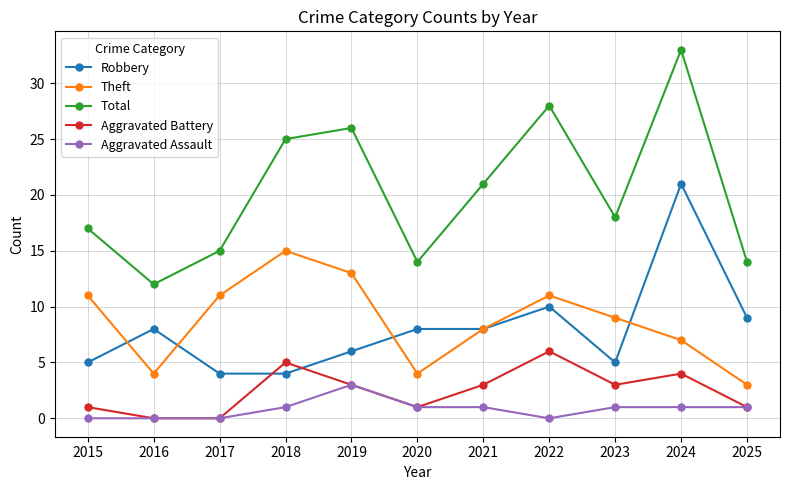

Read the Total value at 2017.

15